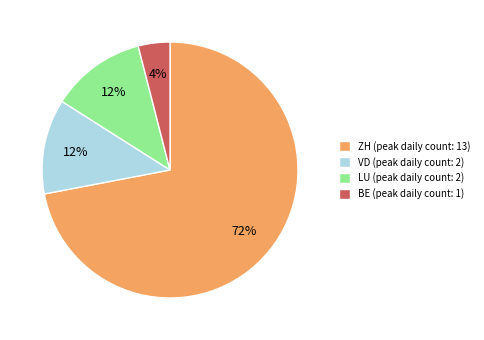

Which category has the smallest portion of the pie?

BE